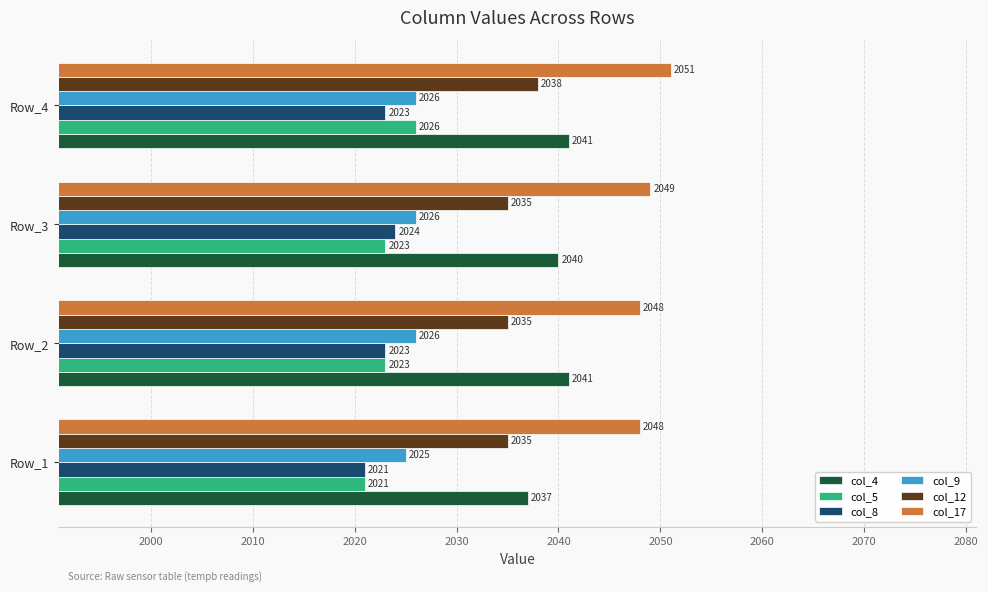

How many col_12 values are between 2035 and 2038?

4